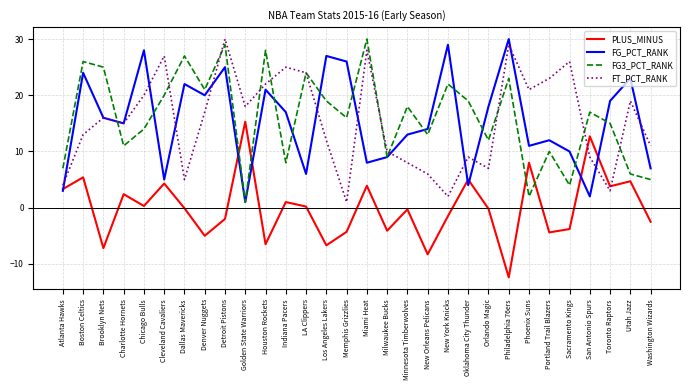

What position from the right is Detroit Pistons?

22